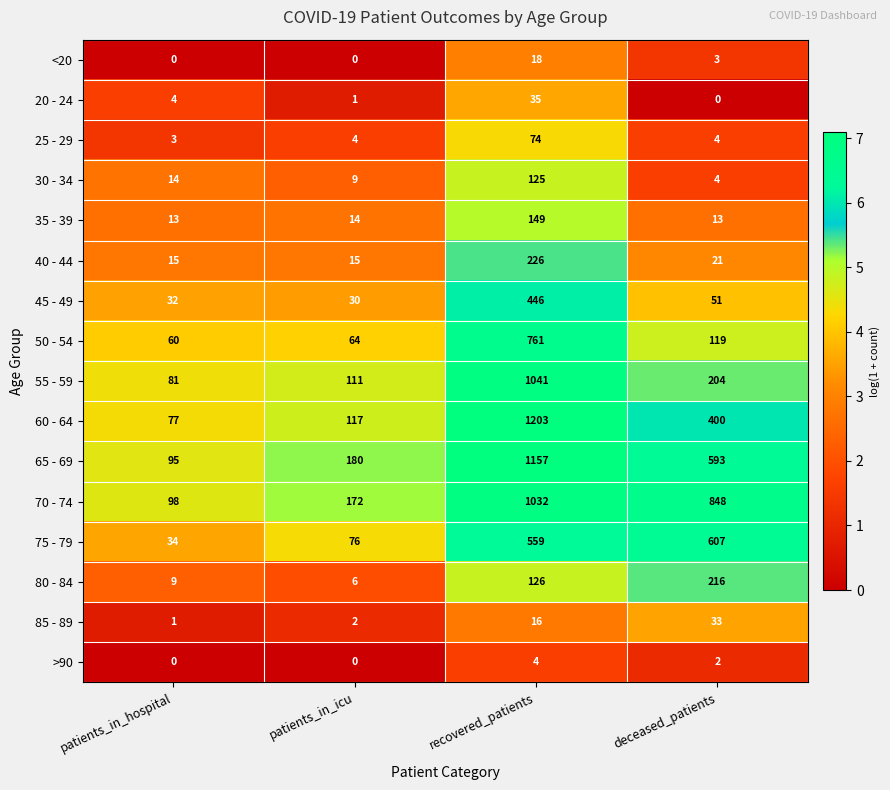

At which label does 20 - 24 reach its peak?

recovered_patients